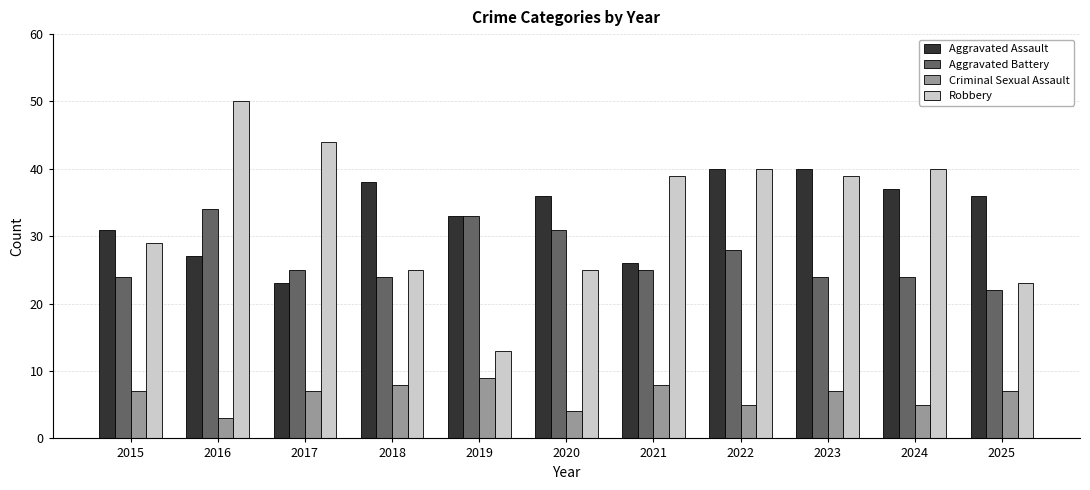

The Aggravated Battery series shows 24 at 2024. True or false?

True